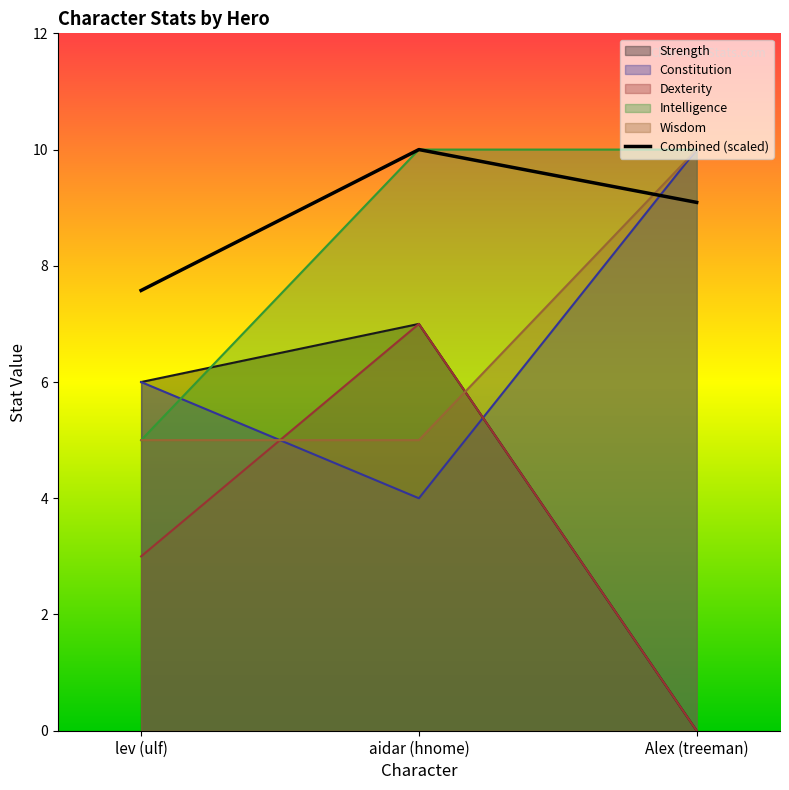

Reading right to left, list all the values displayed in this chart.

Strength: 0	7	6
Constitution: 10	4	6
Dexterity: 0	7	3
Intelligence: 10	10	5
Wisdom: 10	5	5